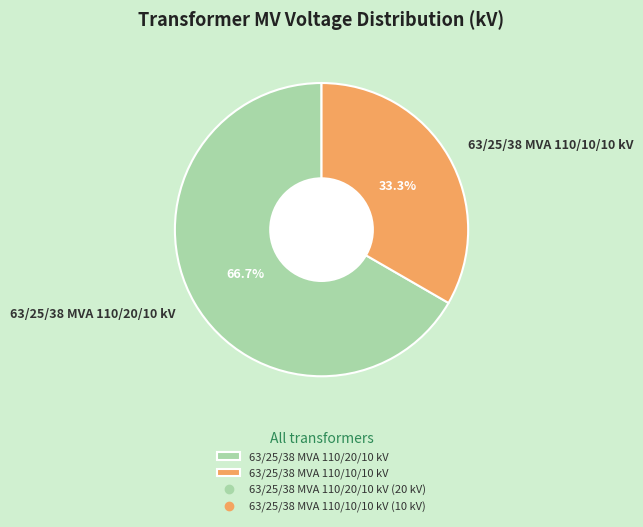

Is it true that 63/25/38 MVA 110/20/10 kV is 67% of the pie?

True